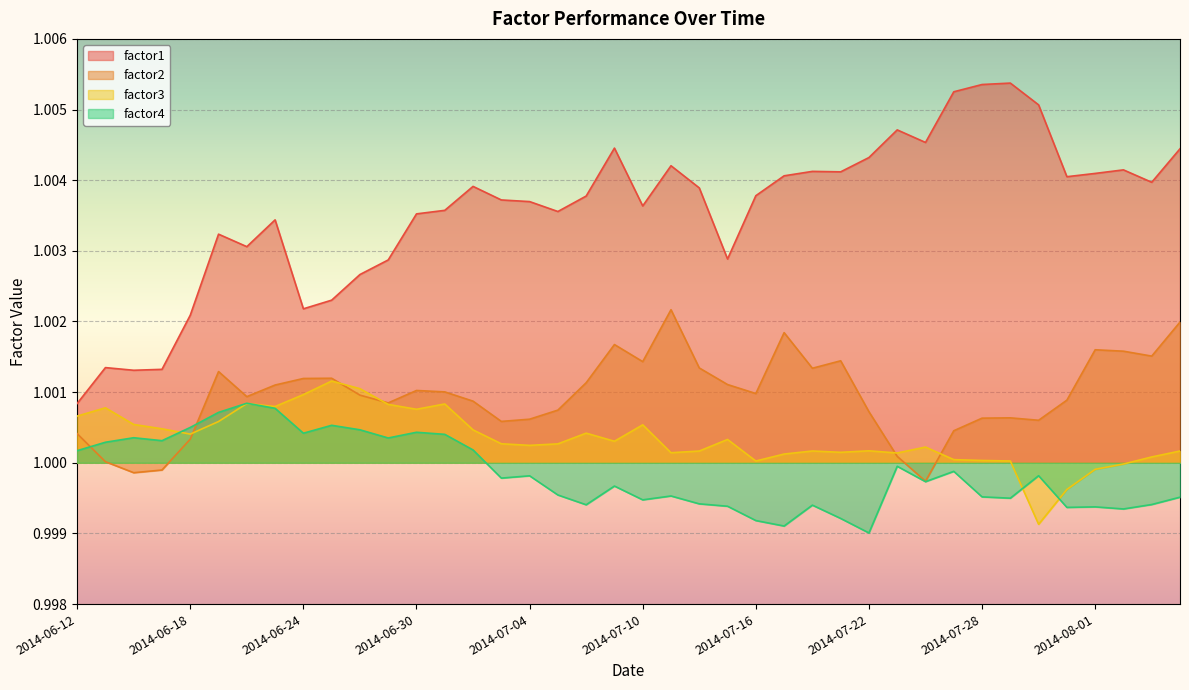

Reading left to right, extract all data points from this chart.

factor1: 2014-06-12=1.0	2014-06-13=1.0	2014-06-16=1.0	2014-06-17=1.0	2014-06-18=1.0	2014-06-19=1.0	2014-06-20=1.0	2014-06-23=1.0	2014-06-24=1.0	2014-06-25=1.0	2014-06-26=1.0	2014-06-27=1.0	2014-06-30=1.0	2014-07-01=1.0	2014-07-02=1.0	2014-07-03=1.0	2014-07-04=1.0	2014-07-07=1.0	2014-07-08=1.0	2014-07-09=1.0	2014-07-10=1.0	2014-07-11=1.0	2014-07-14=1.0	2014-07-15=1.0	2014-07-16=1.0	2014-07-17=1.0	2014-07-18=1.0	2014-07-21=1.0	2014-07-22=1.0	2014-07-23=1.0	2014-07-24=1.0	2014-07-25=1.0	2014-07-28=1.0	2014-07-29=1.0	2014-07-30=1.0	2014-07-31=1.0	2014-08-01=1.0	2014-08-04=1.0	2014-08-05=1.0	2014-08-06=1.0
factor2: 2014-06-12=1.0	2014-06-13=1.0	2014-06-16=1.0	2014-06-17=1.0	2014-06-18=1.0	2014-06-19=1.0	2014-06-20=1.0	2014-06-23=1.0	2014-06-24=1.0	2014-06-25=1.0	2014-06-26=1.0	2014-06-27=1.0	2014-06-30=1.0	2014-07-01=1.0	2014-07-02=1.0	2014-07-03=1.0	2014-07-04=1.0	2014-07-07=1.0	2014-07-08=1.0	2014-07-09=1.0	2014-07-10=1.0	2014-07-11=1.0	2014-07-14=1.0	2014-07-15=1.0	2014-07-16=1.0	2014-07-17=1.0	2014-07-18=1.0	2014-07-21=1.0	2014-07-22=1.0	2014-07-23=1.0	2014-07-24=1.0	2014-07-25=1.0	2014-07-28=1.0	2014-07-29=1.0	2014-07-30=1.0	2014-07-31=1.0	2014-08-01=1.0	2014-08-04=1.0	2014-08-05=1.0	2014-08-06=1.0
factor3: 2014-06-12=1.0	2014-06-13=1.0	2014-06-16=1.0	2014-06-17=1.0	2014-06-18=1.0	2014-06-19=1.0	2014-06-20=1.0	2014-06-23=1.0	2014-06-24=1.0	2014-06-25=1.0	2014-06-26=1.0	2014-06-27=1.0	2014-06-30=1.0	2014-07-01=1.0	2014-07-02=1.0	2014-07-03=1.0	2014-07-04=1.0	2014-07-07=1.0	2014-07-08=1.0	2014-07-09=1.0	2014-07-10=1.0	2014-07-11=1.0	2014-07-14=1.0	2014-07-15=1.0	2014-07-16=1.0	2014-07-17=1.0	2014-07-18=1.0	2014-07-21=1.0	2014-07-22=1.0	2014-07-23=1.0	2014-07-24=1.0	2014-07-25=1.0	2014-07-28=1.0	2014-07-29=1.0	2014-07-30=1.0	2014-07-31=1.0	2014-08-01=1.0	2014-08-04=1.0	2014-08-05=1.0	2014-08-06=1.0
factor4: 2014-06-12=1.0	2014-06-13=1.0	2014-06-16=1.0	2014-06-17=1.0	2014-06-18=1.0	2014-06-19=1.0	2014-06-20=1.0	2014-06-23=1.0	2014-06-24=1.0	2014-06-25=1.0	2014-06-26=1.0	2014-06-27=1.0	2014-06-30=1.0	2014-07-01=1.0	2014-07-02=1.0	2014-07-03=1.0	2014-07-04=1.0	2014-07-07=1.0	2014-07-08=1.0	2014-07-09=1.0	2014-07-10=1.0	2014-07-11=1.0	2014-07-14=1.0	2014-07-15=1.0	2014-07-16=1.0	2014-07-17=1.0	2014-07-18=1.0	2014-07-21=1.0	2014-07-22=1.0	2014-07-23=1.0	2014-07-24=1.0	2014-07-25=1.0	2014-07-28=1.0	2014-07-29=1.0	2014-07-30=1.0	2014-07-31=1.0	2014-08-01=1.0	2014-08-04=1.0	2014-08-05=1.0	2014-08-06=1.0